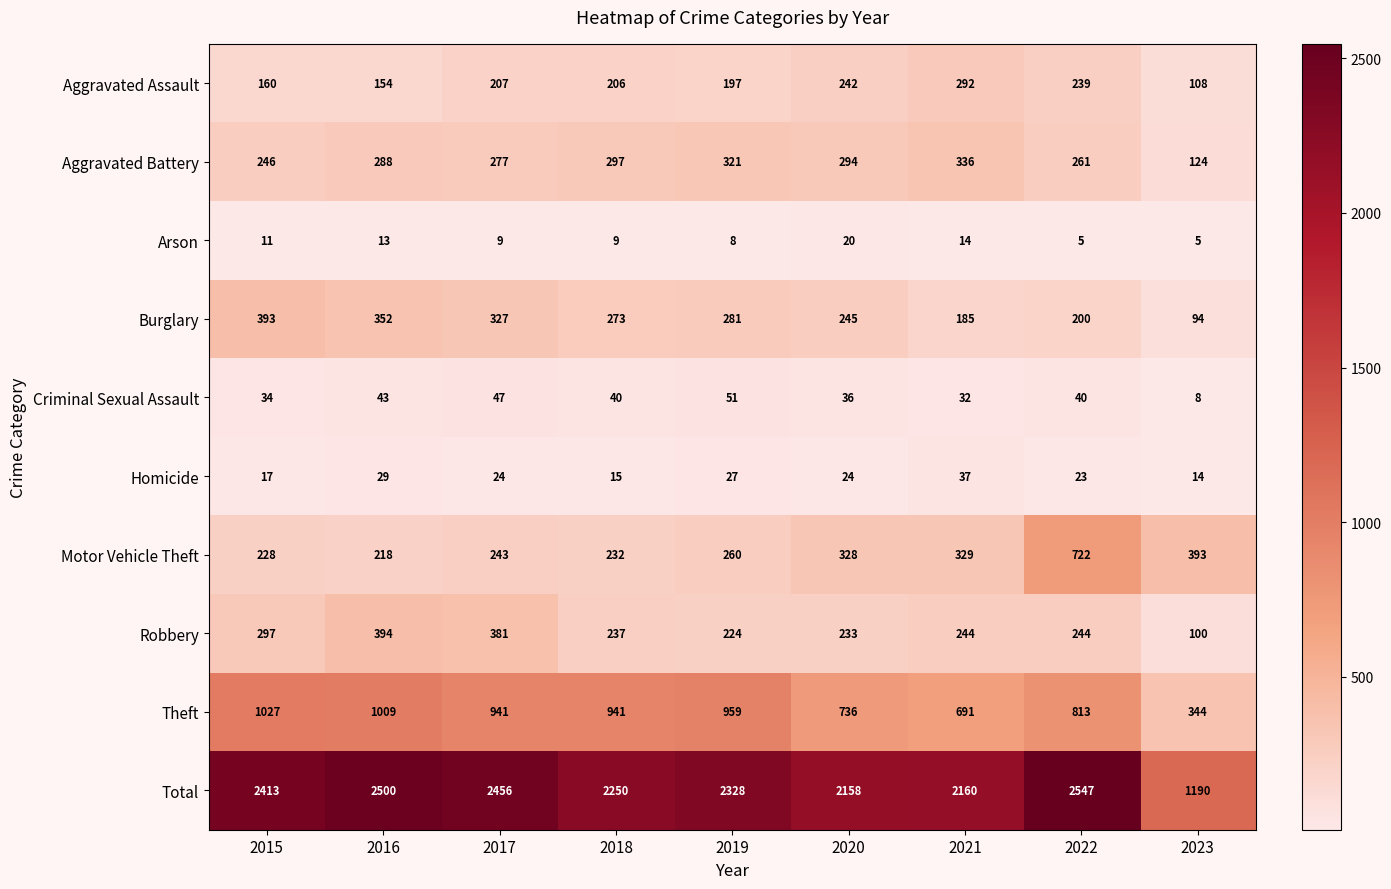

At 2021, list the series in order from largest to smallest.

Total, Theft, Aggravated Battery, Motor Vehicle Theft, Aggravated Assault, Robbery, Burglary, Homicide, Criminal Sexual Assault, Arson